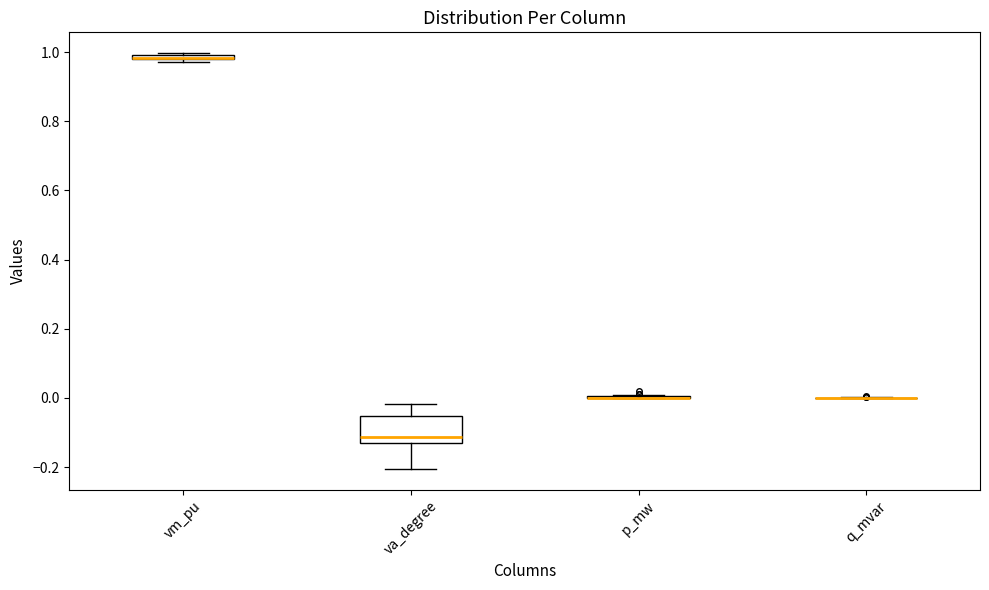

Which box is the tallest, from its lower edge to its upper edge?

va_degree